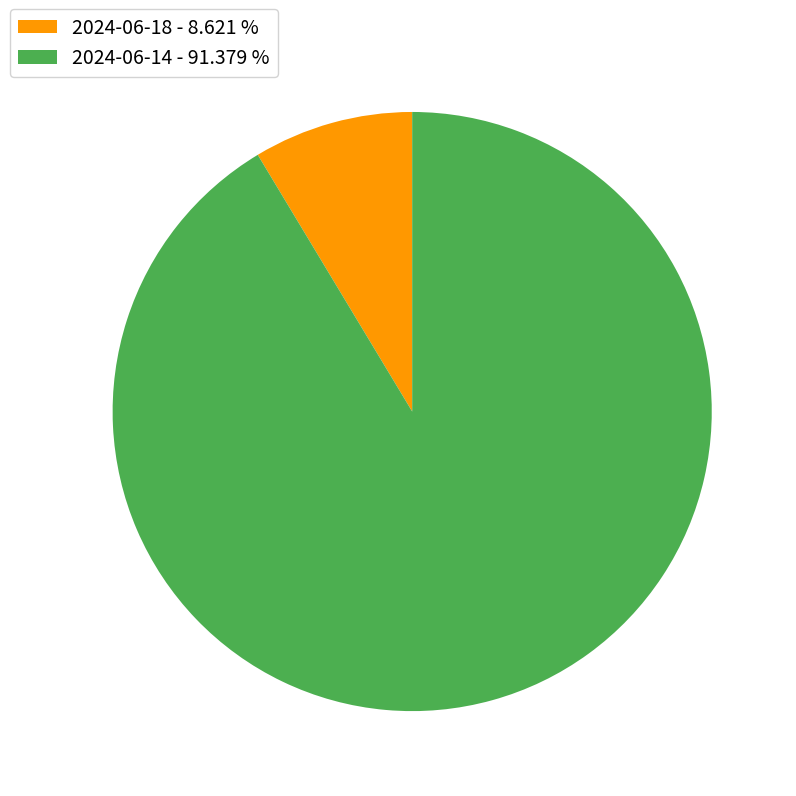

How many segments does this pie chart have?

2